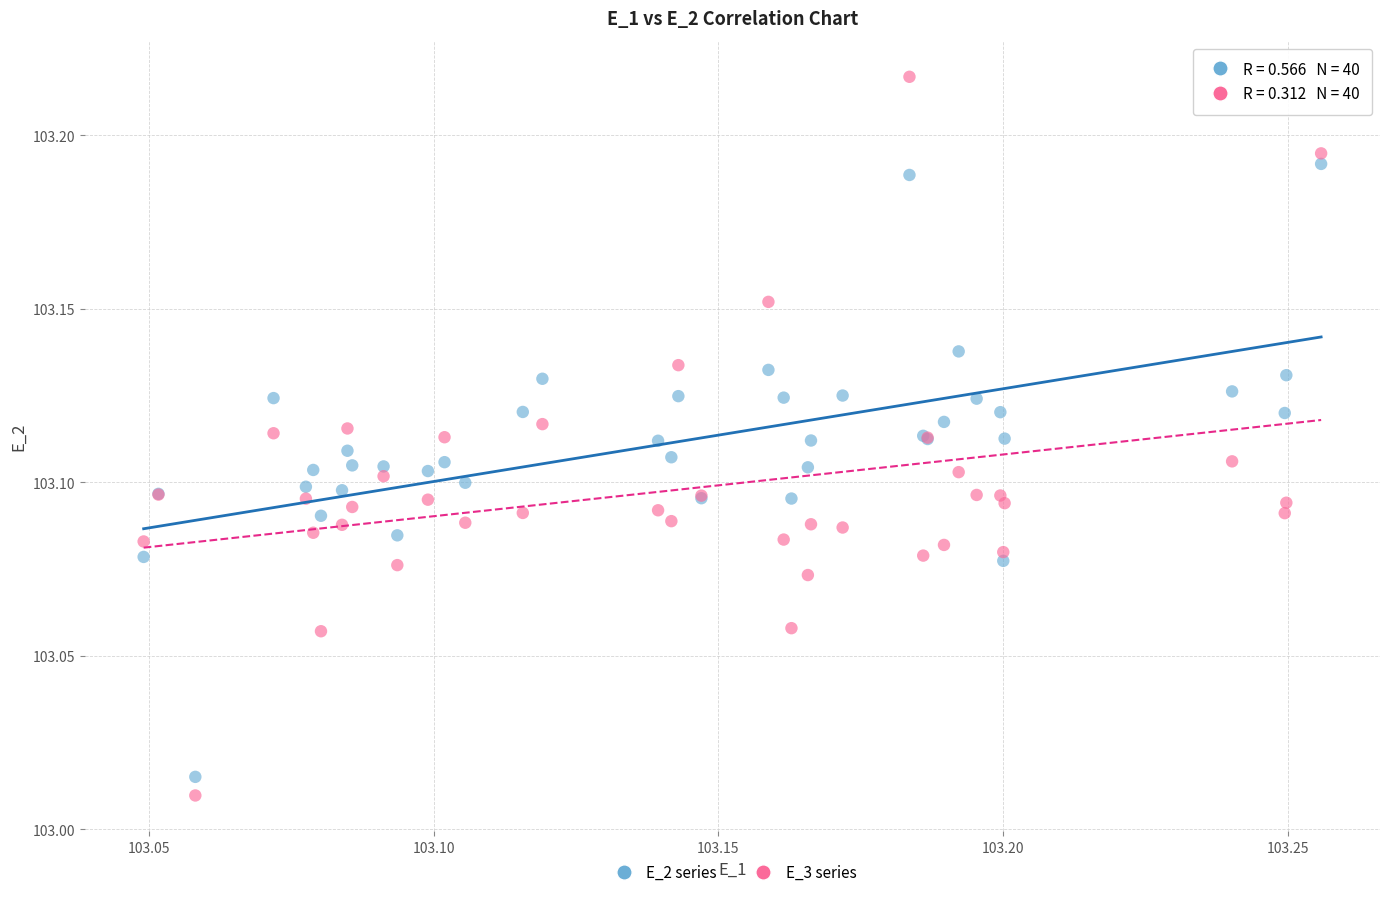

Which series has the largest Y range (max minus min)?

E_3 series